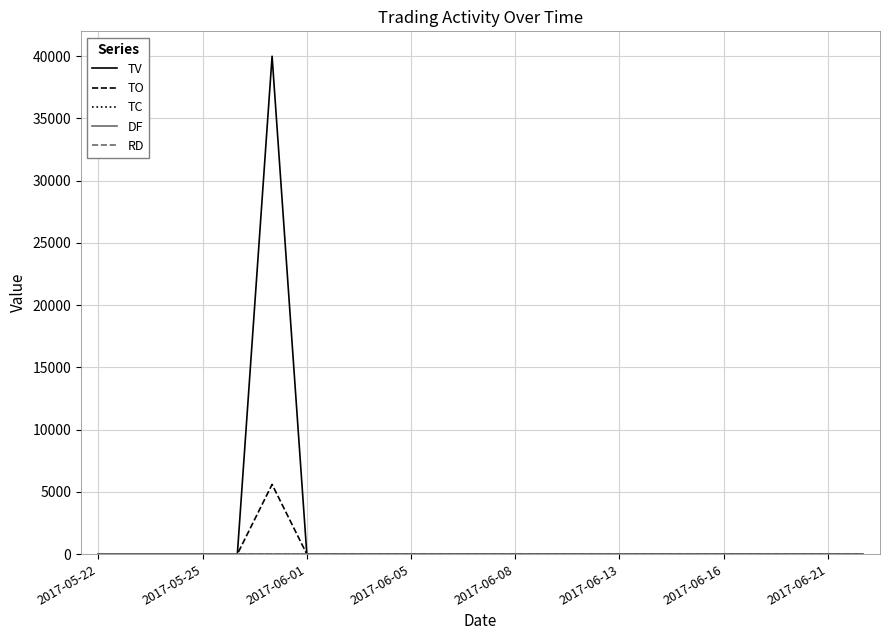

Which series has the largest total across all categories?

TV